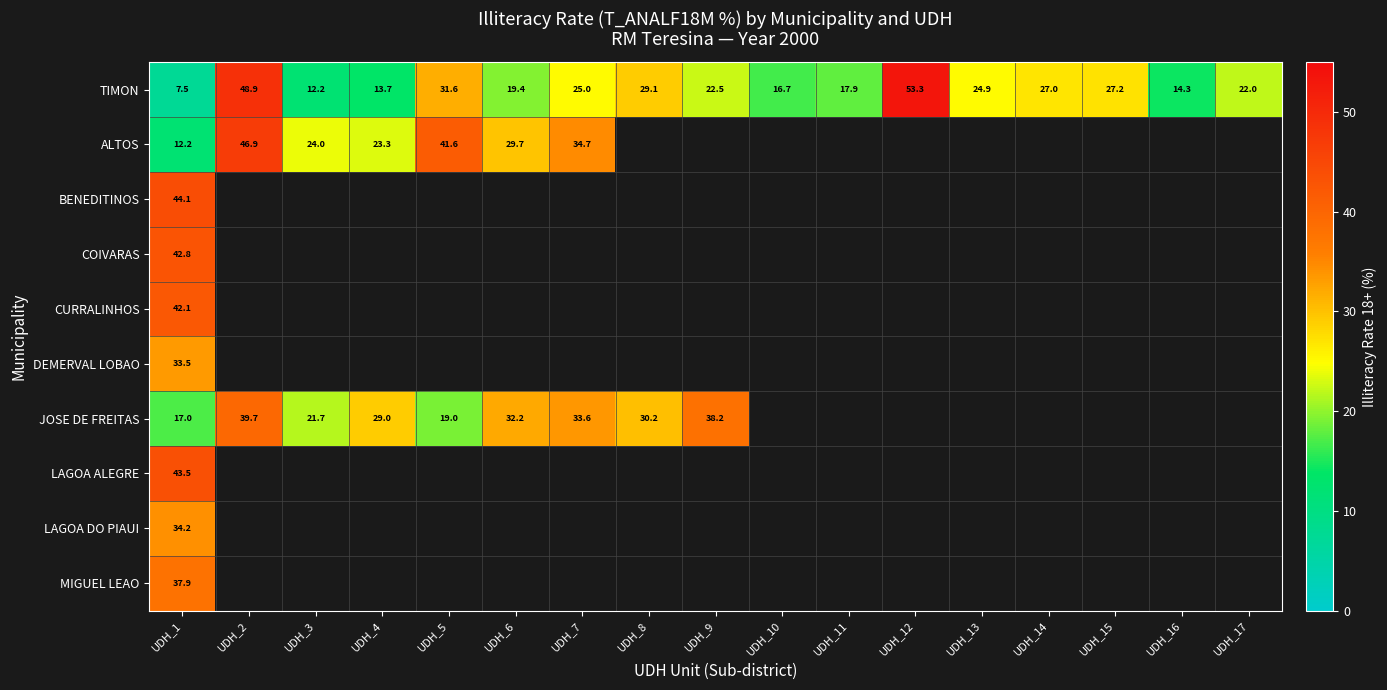

List the labels in order of TIMON value, largest first.

UDH_12, UDH_2, UDH_5, UDH_8, UDH_15, UDH_14, UDH_7, UDH_13, UDH_9, UDH_17, UDH_6, UDH_11, UDH_10, UDH_16, UDH_4, UDH_3, UDH_1